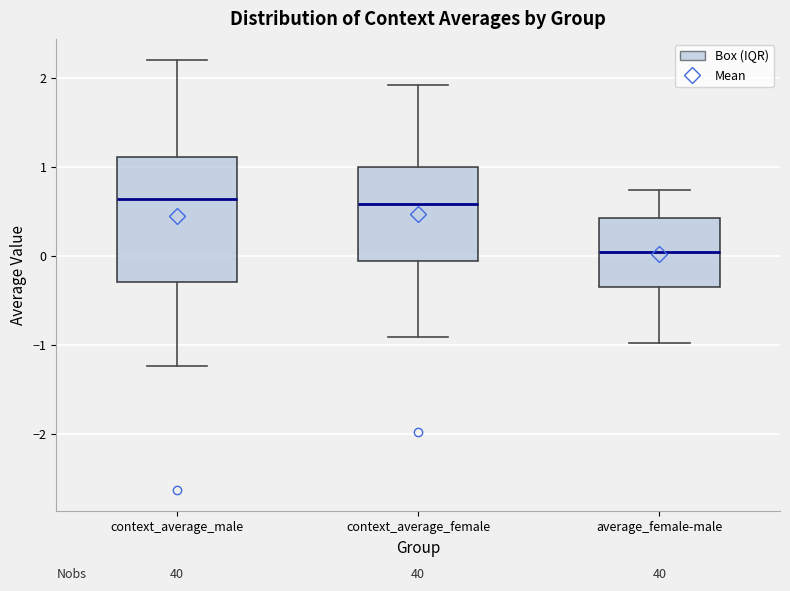

Reading left to right, read every box against the y-axis: the position of its median line, the range the box covers, and the ends of its whiskers. The values are not printed on the chart, so give them approximately, as read against the axis.

context_average_male: median 0.6, box -0.3 to 1.1, whiskers -1.2 to 2.2
context_average_female: median 0.6, box -0.1 to 1.0, whiskers -0.9 to 1.9
average_female-male: median 0.0, box -0.3 to 0.4, whiskers -1.0 to 0.7